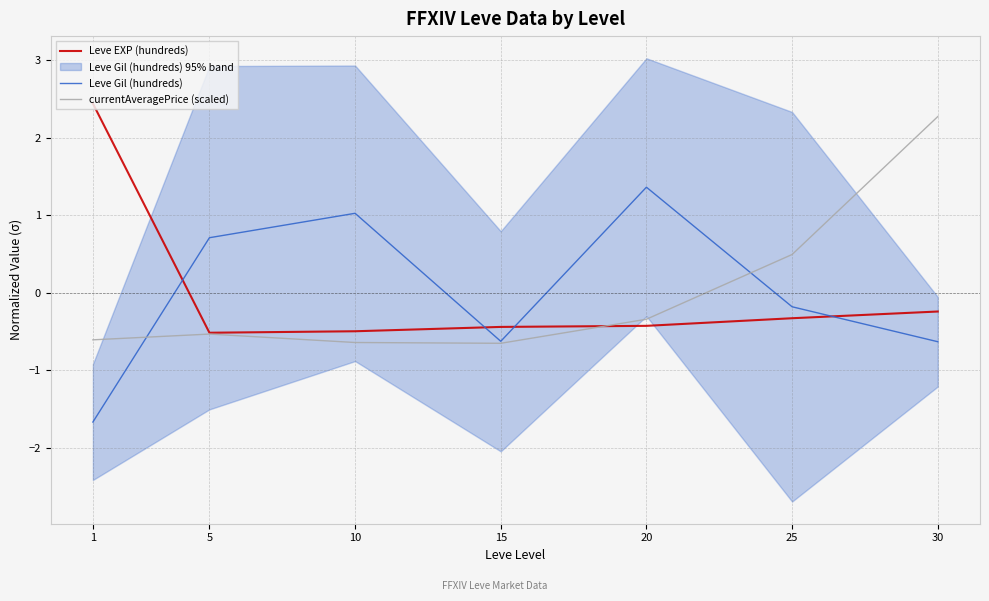

Between 10 and 25, which is larger?

25